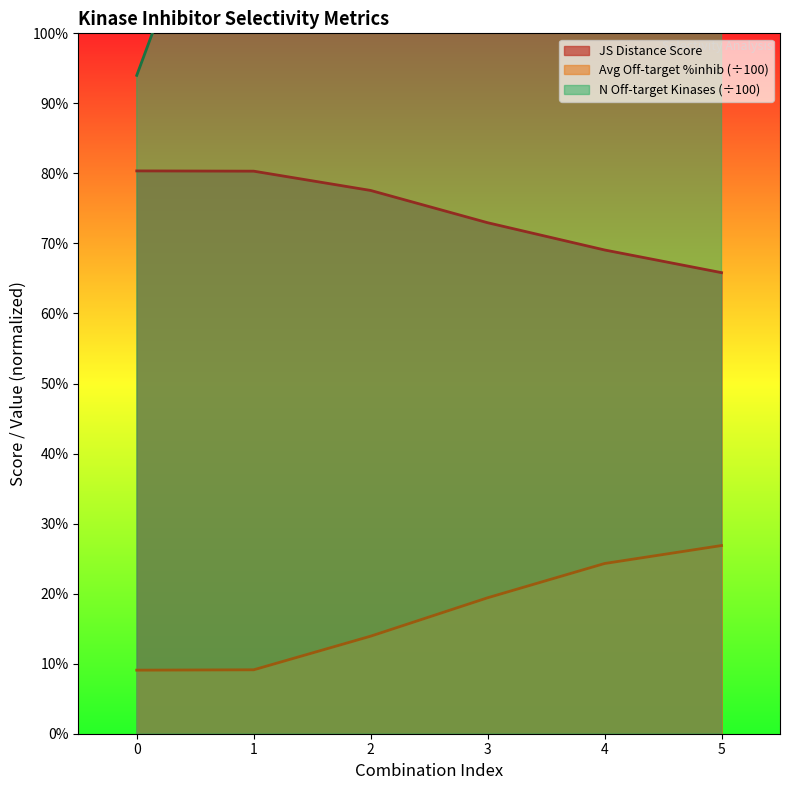

What is the minimum value shown in the chart?

0.1